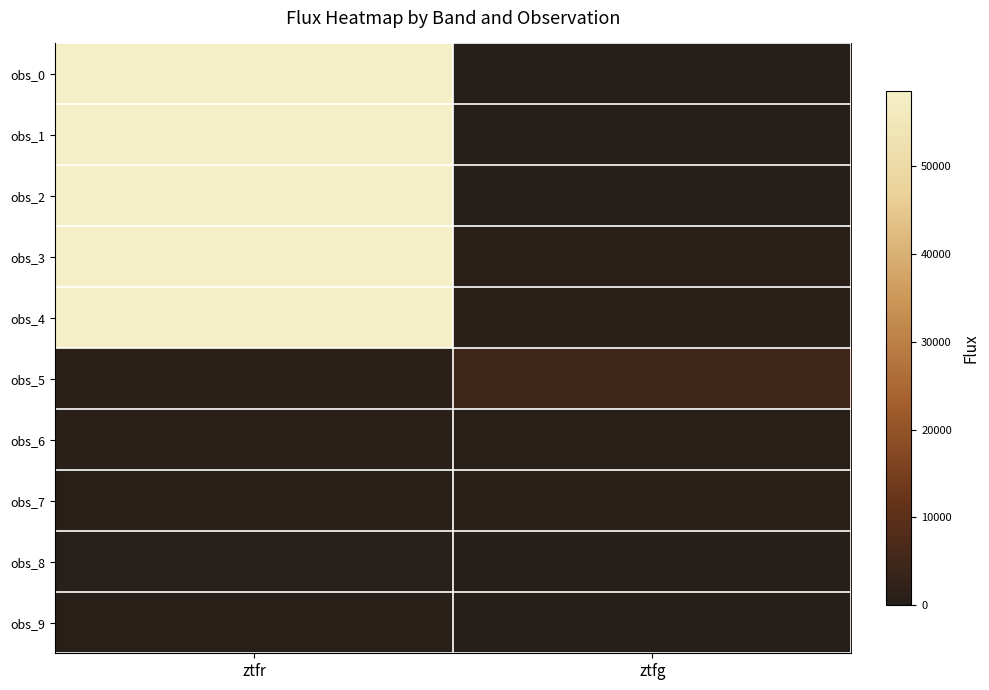

At how many categories does at least one series exceed 29956?

1